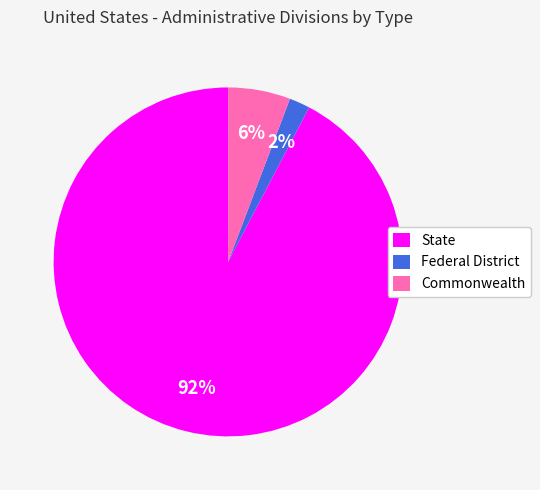

To the nearest percent, what is the combined percentage of Federal District and Commonwealth?

8%